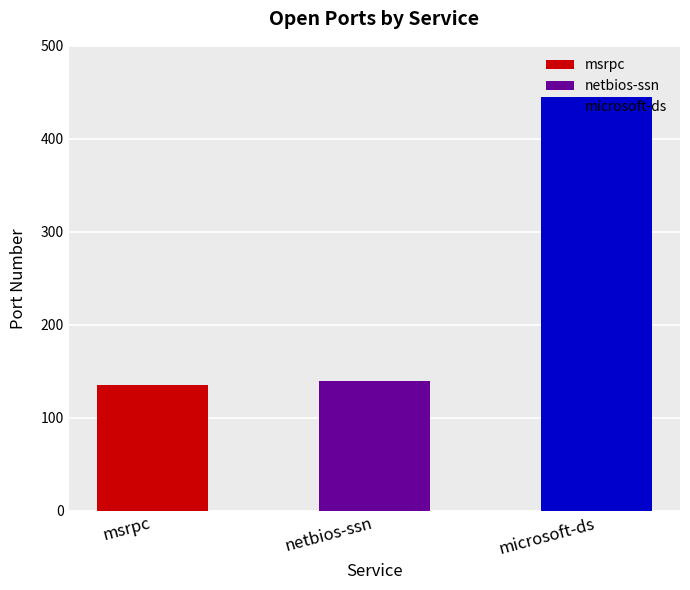

The value at msrpc is 135. True or false?

True